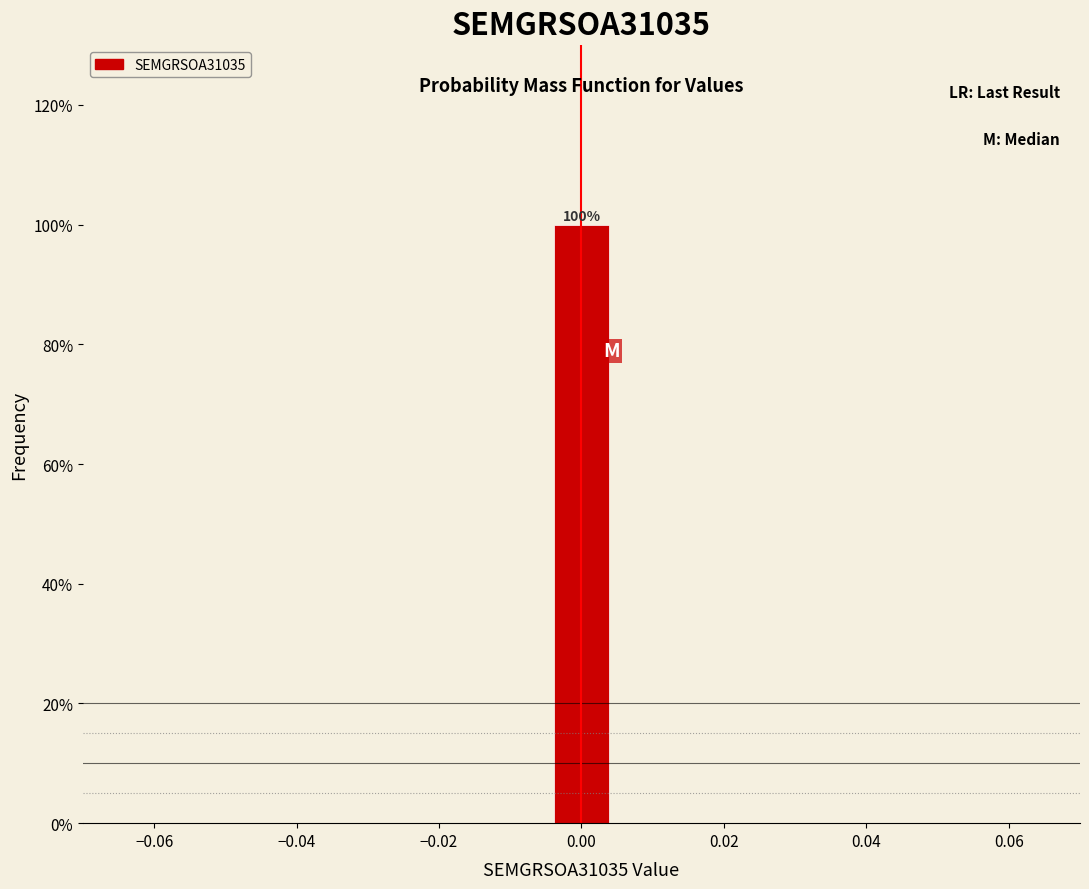

Over which range of the x-axis is the bar tallest?

-0.004 to 0.004